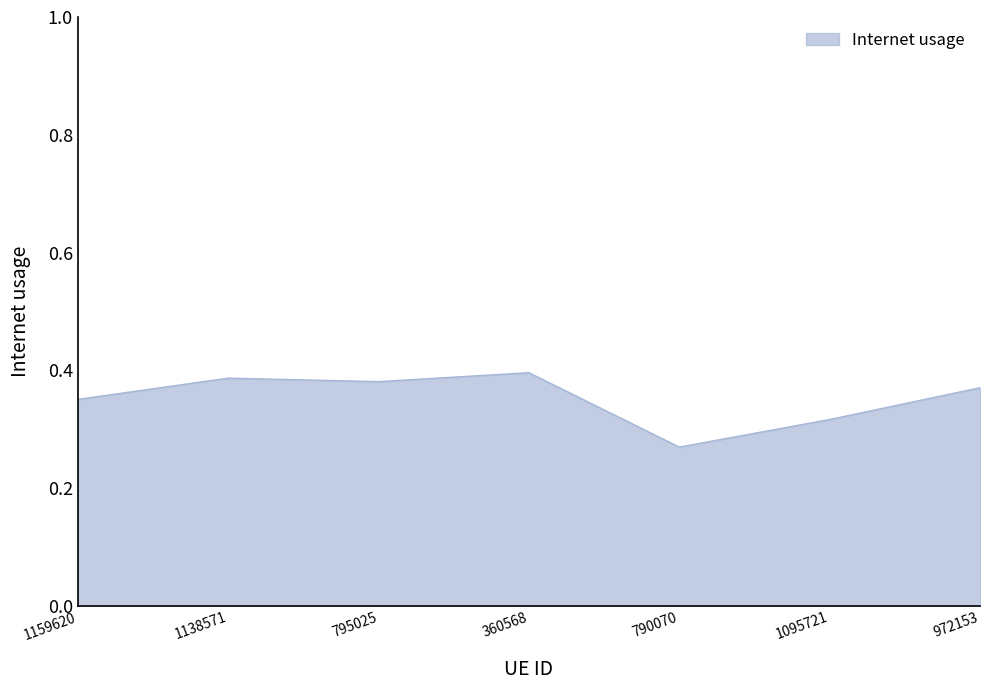

Which label corresponds to the largest value in the chart?

360568